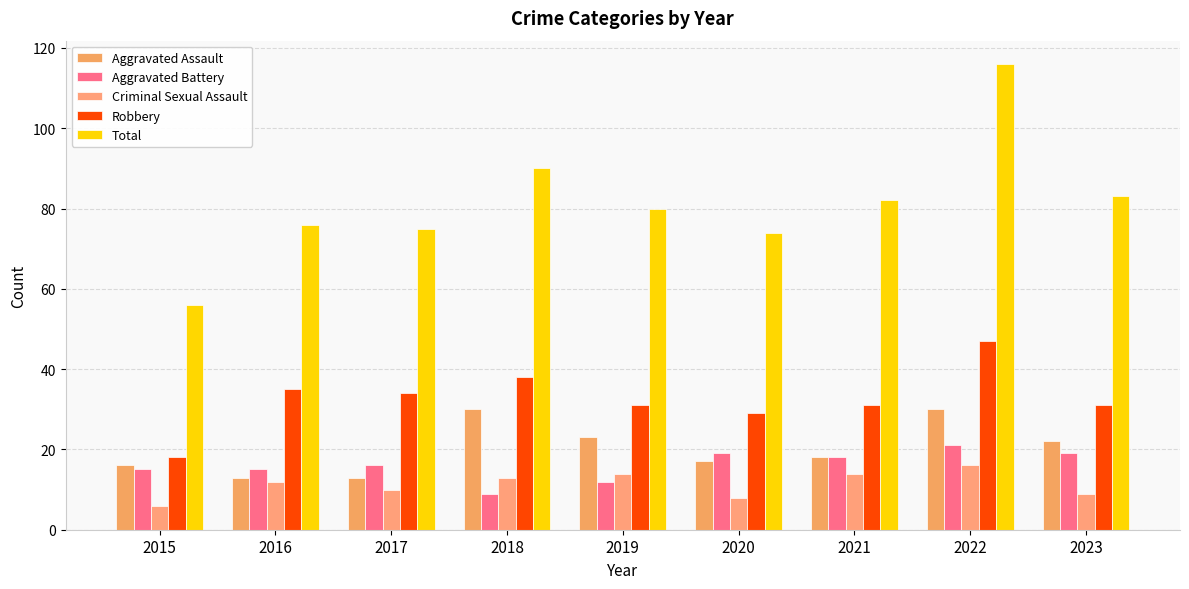

At which category is the sum across all series the highest?

2022